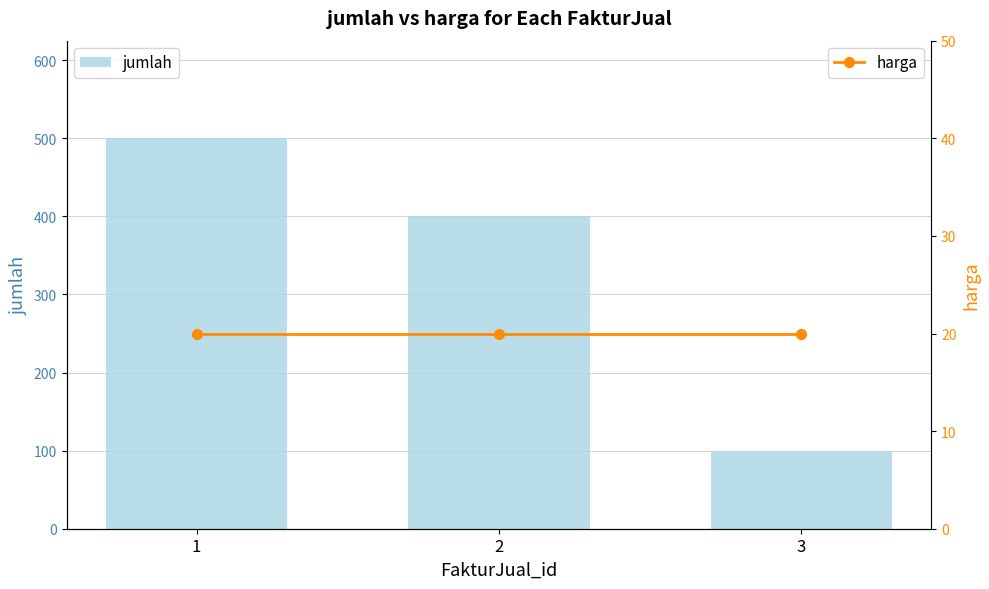

List the labels in order of harga value, largest first.

1, 2, 3